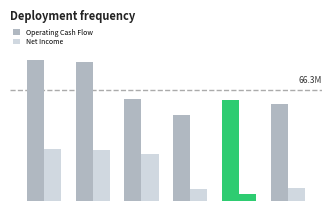

What is the value of the Net Income bar at the 2nd from the left?

30.5